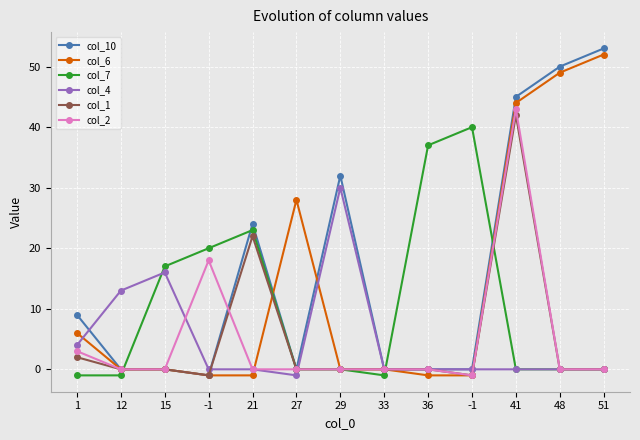

What are all the series names shown in the legend?

col_10, col_6, col_7, col_4, col_1, col_2